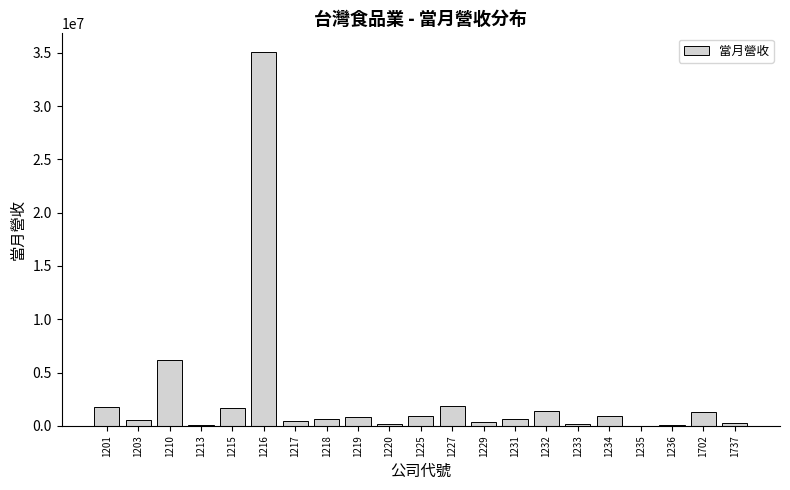

What is the change in value from 1210 to 1234?

-5247571